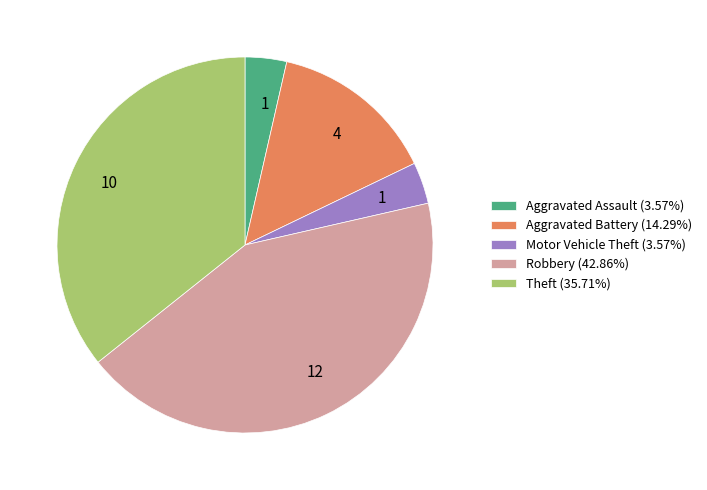

Which category has the biggest portion of the pie?

Robbery